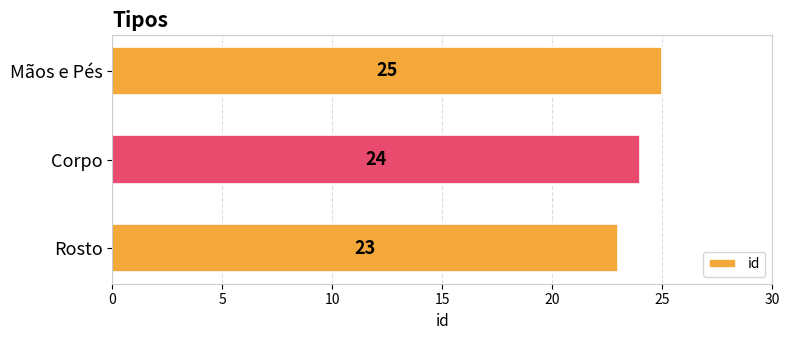

What is the smallest value displayed?

23